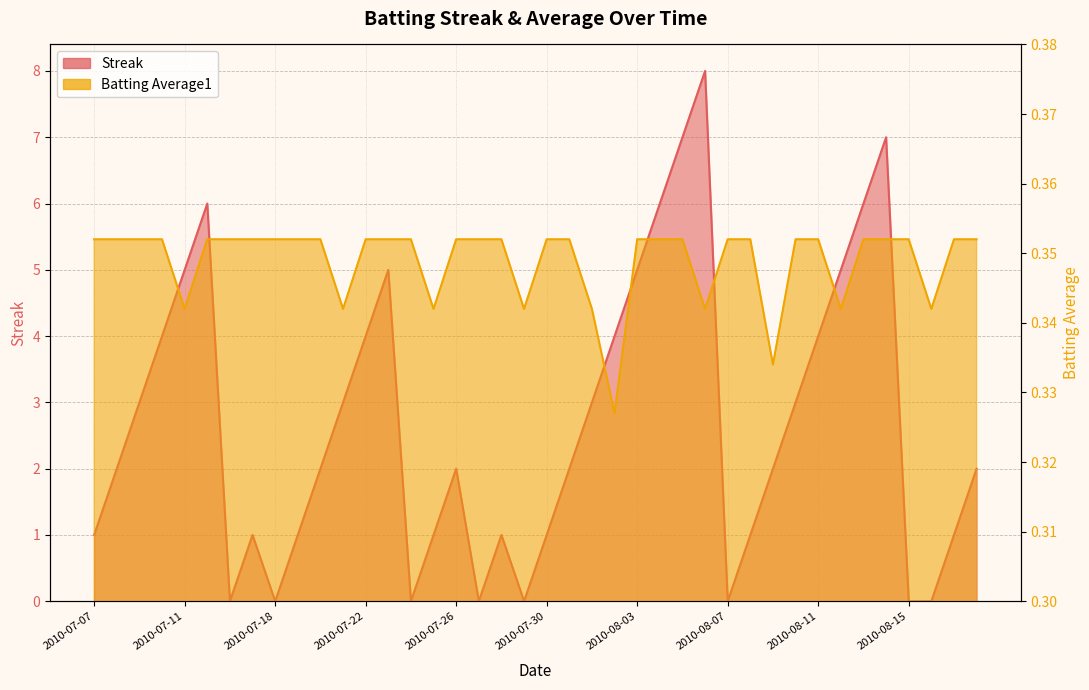

Does the chart display data point markers on the line(s)?

No